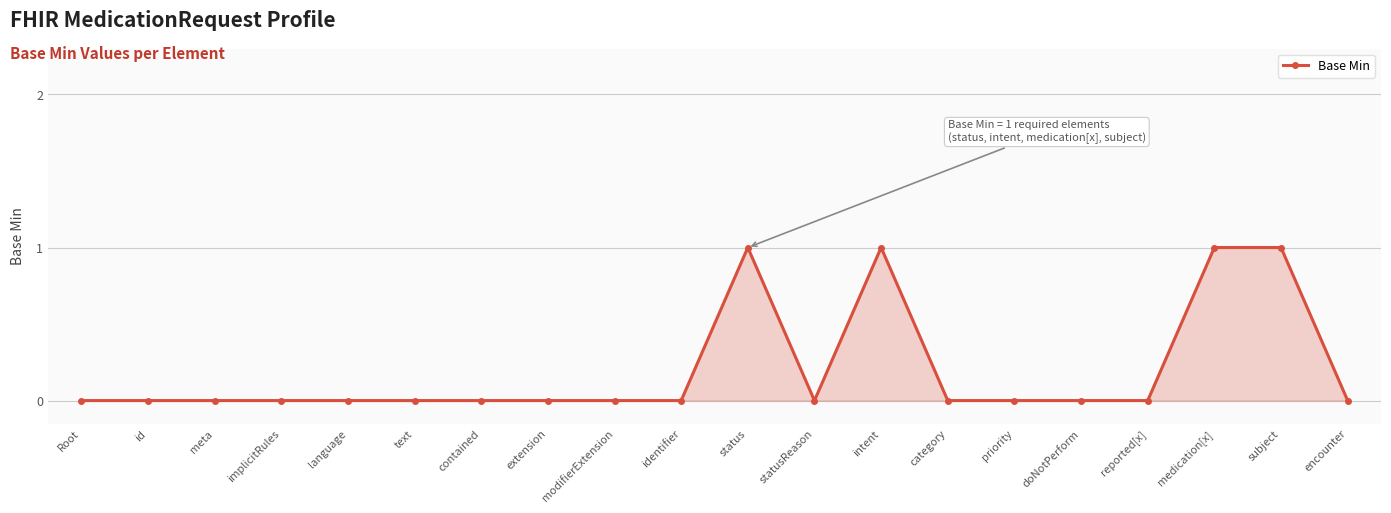

True or false: the data shows 0 at extension.

True